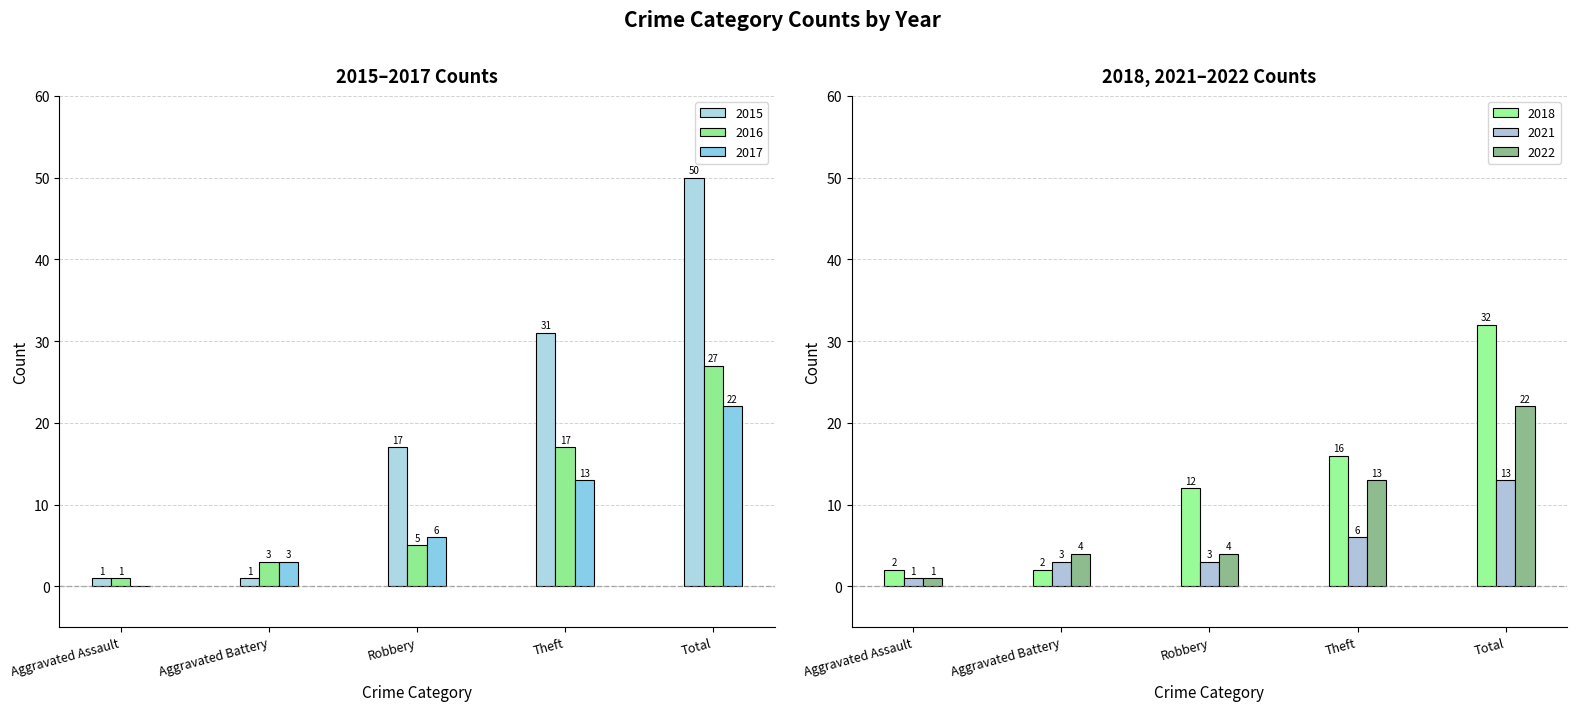

What is the difference between the highest and lowest values at Total?

37